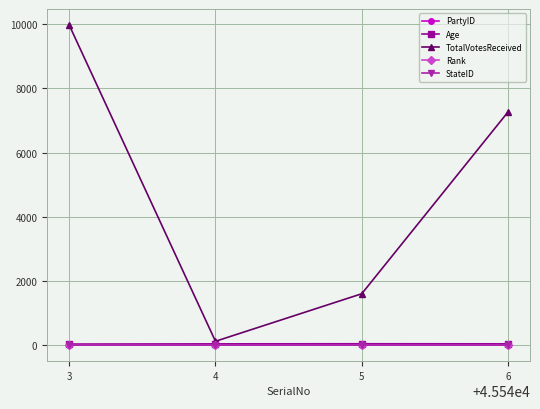

True or false: Age has more than 0 points higher than both neighbors.

True